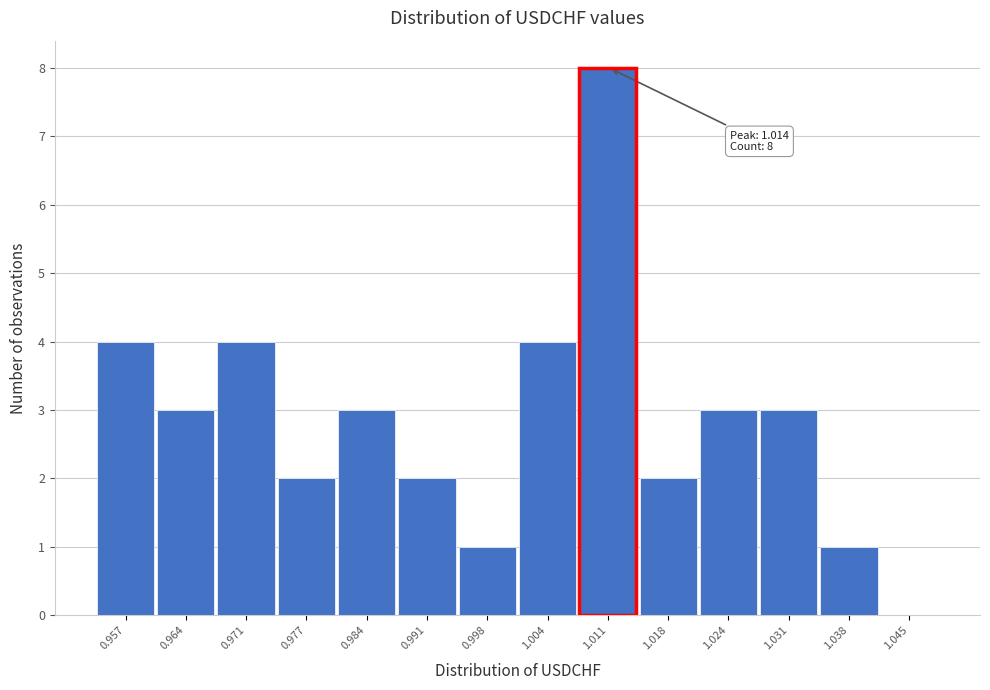

Reading right to left, list all the values displayed in this chart.

1.045=0	1.038=1	1.031=3	1.024=3	1.018=2	1.011=8	1.004=4	0.998=1	0.991=2	0.984=3	0.977=2	0.971=4	0.964=3	0.957=4